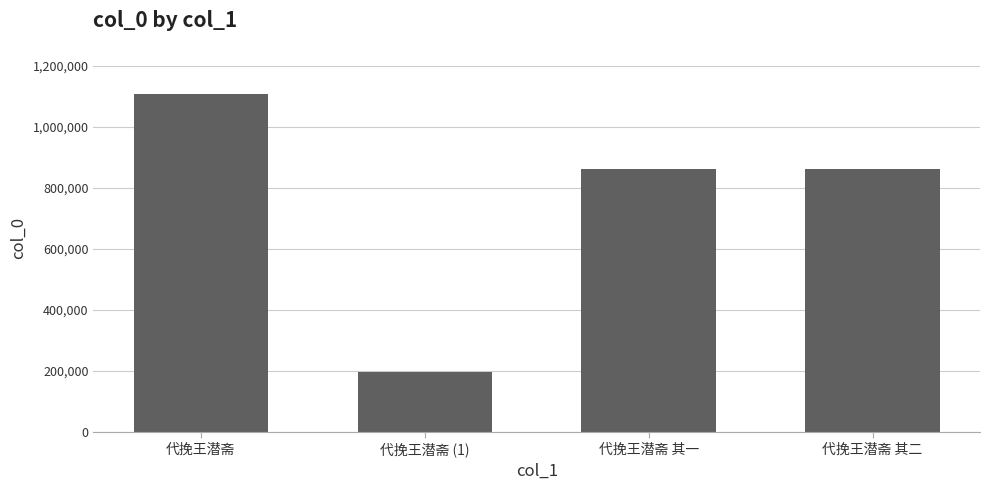

True or false: the data shows 520457 at 代挽王潜斋 其一.

False